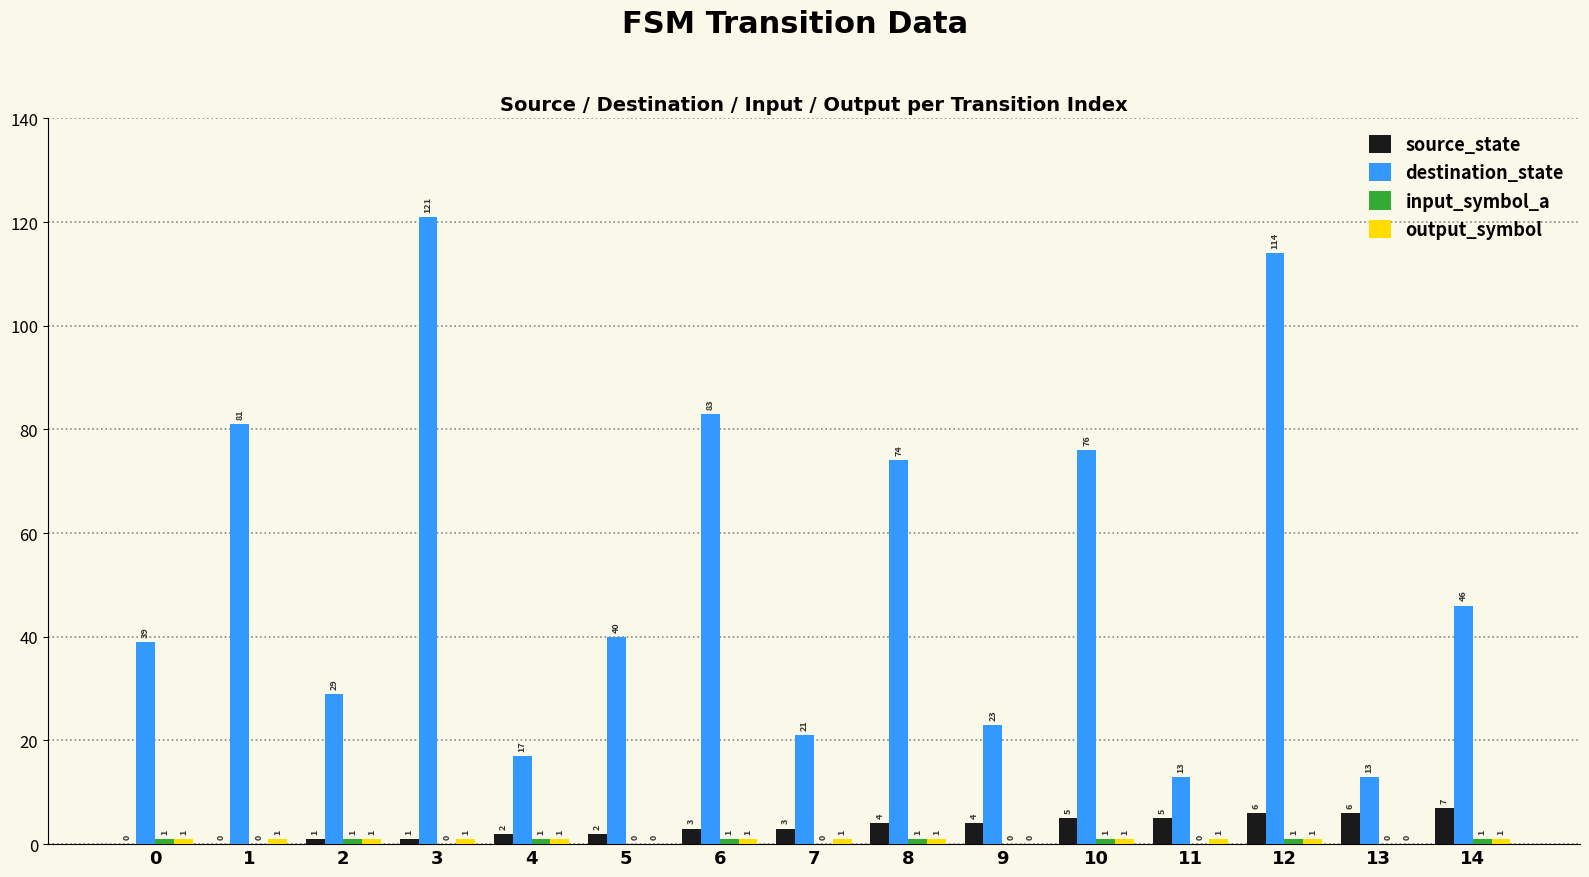

True or false: source_state has a value of 1 at 2.

True